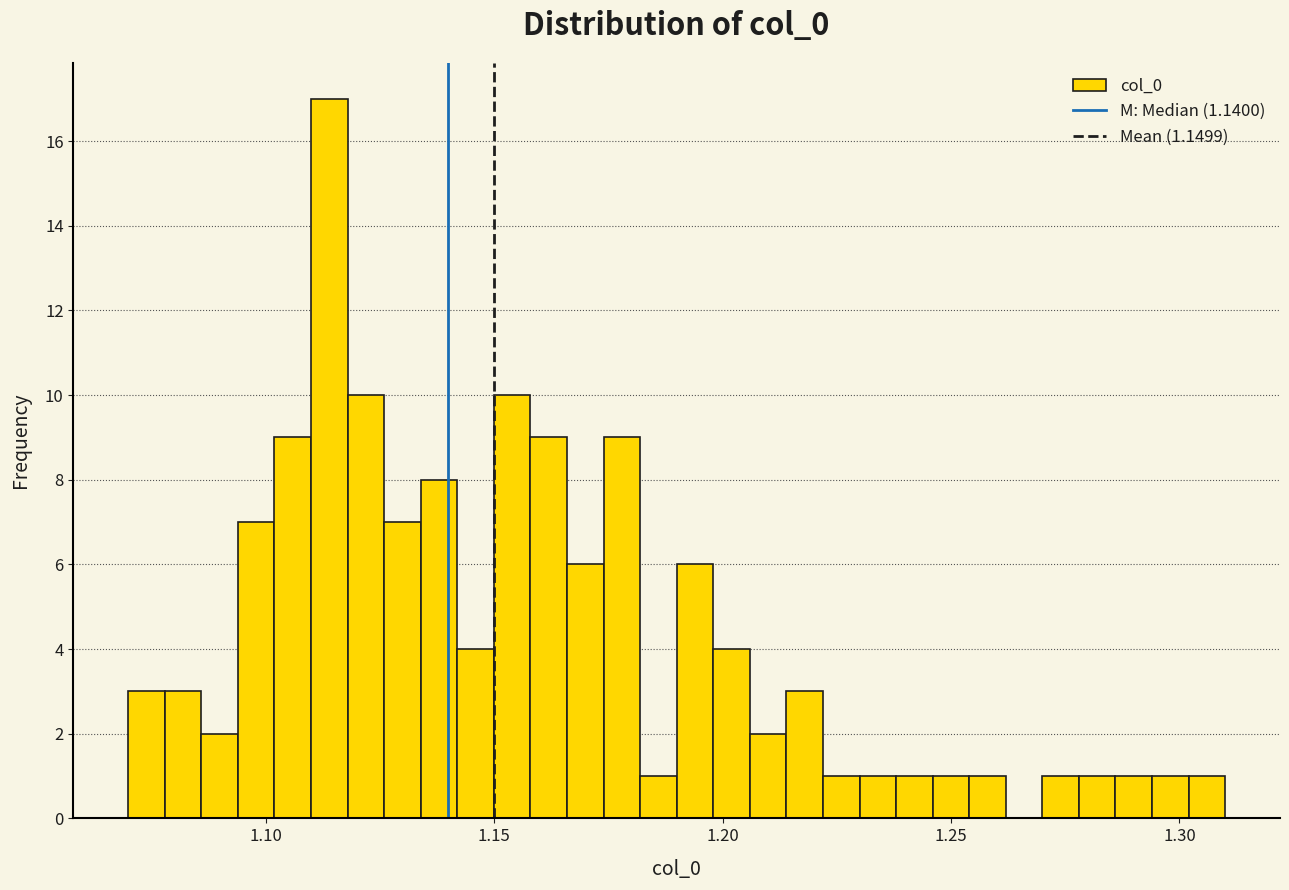

Read against the x-axis, roughly where is the centre of the tallest bar?

1.115